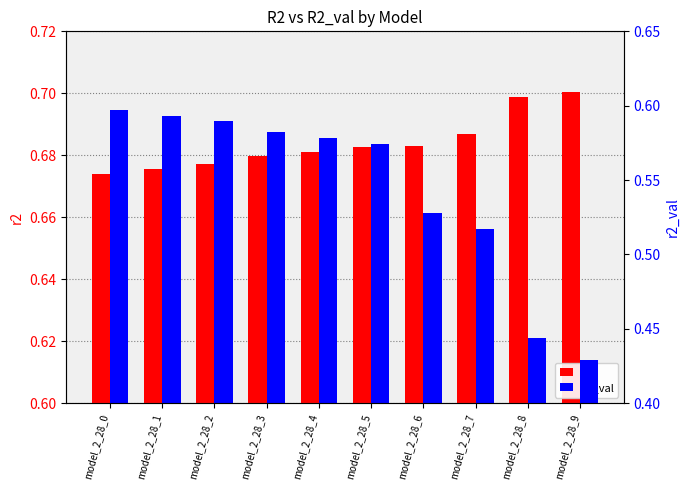

Rank the series by their average value, from highest to lowest.

r2, r2_val